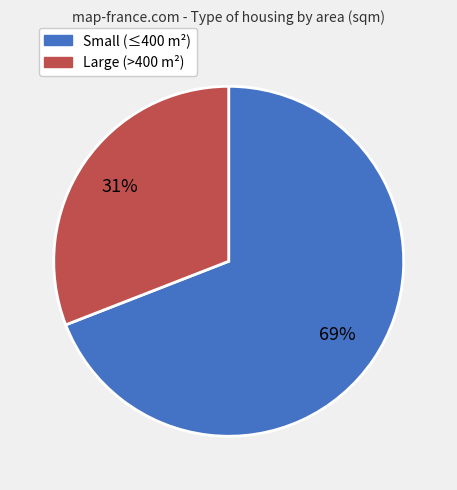

To the nearest percent, what is the average slice percentage?

33%